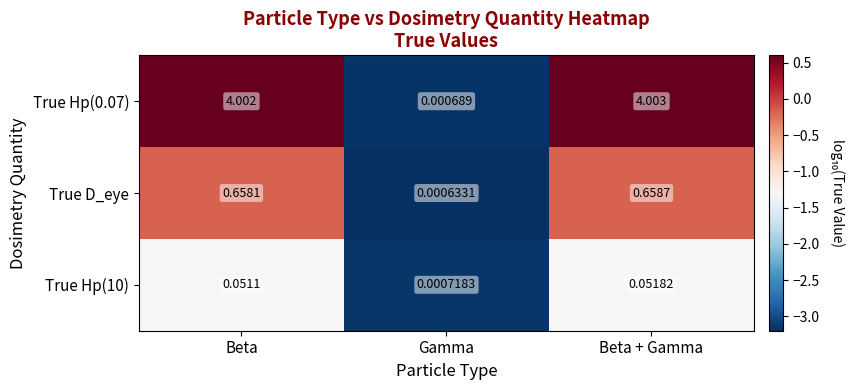

Which category has the lowest value in the True Hp(10) series?

Gamma